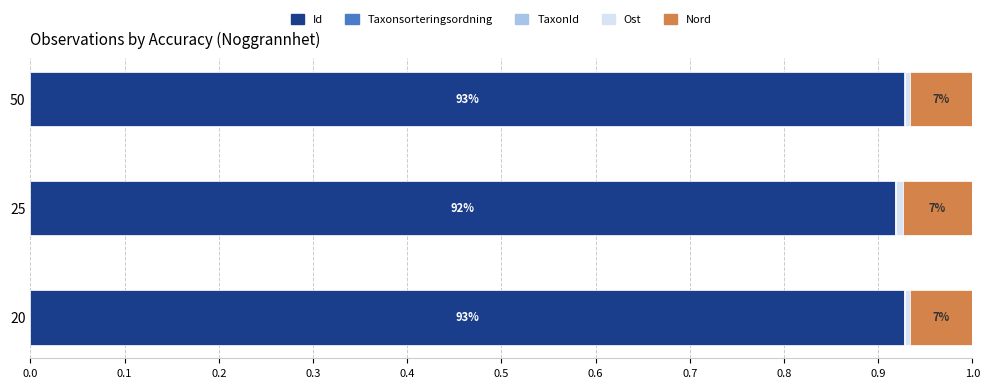

How many series are shown in this chart?

5